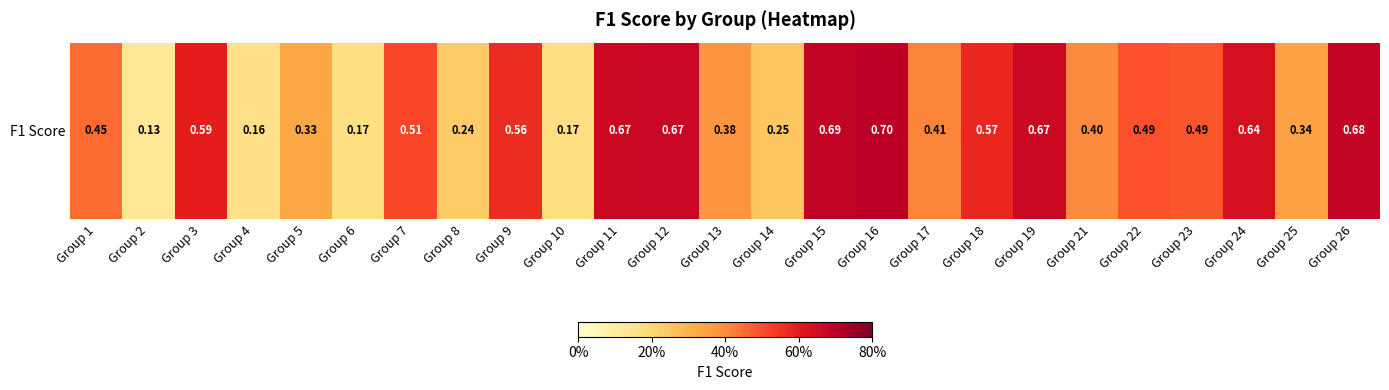

The value at Group 21 is 0.1. True or false?

False